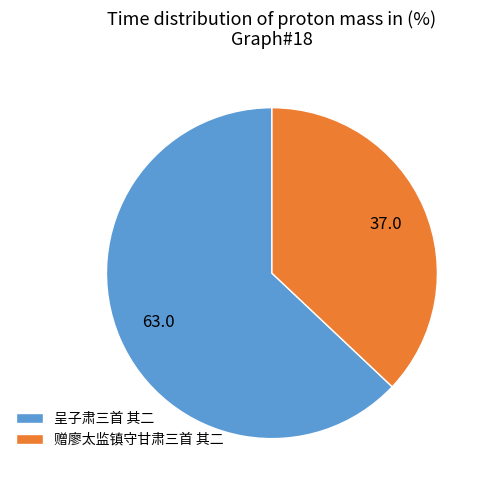

Combined, do 呈子肃三首 其二 and 赠廖太监镇守甘肃三首 其二 account for over 50%?

Yes